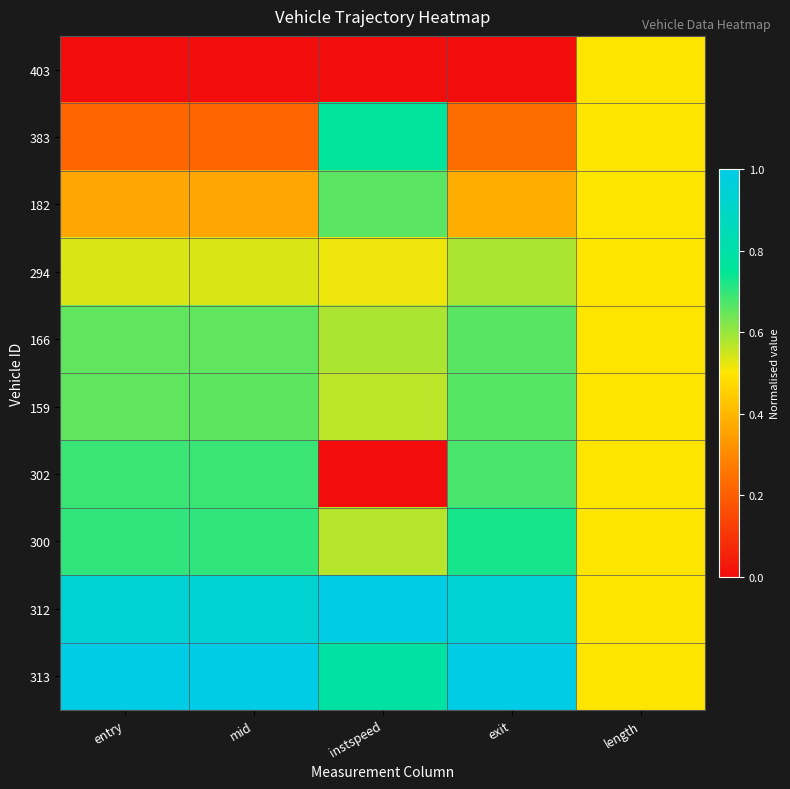

At how many categories does at least one series exceed 0?

5